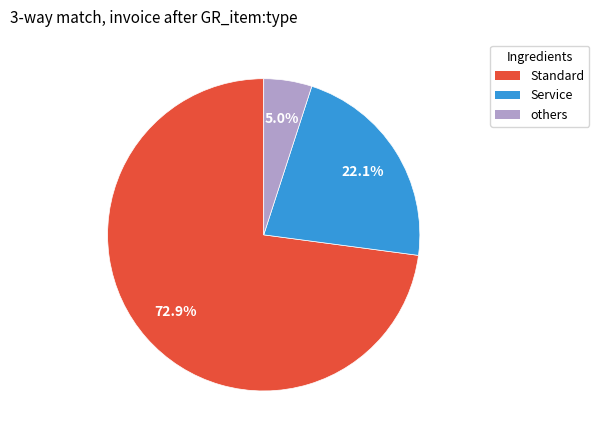

Is there any slice that represents more than half of the pie?

Yes